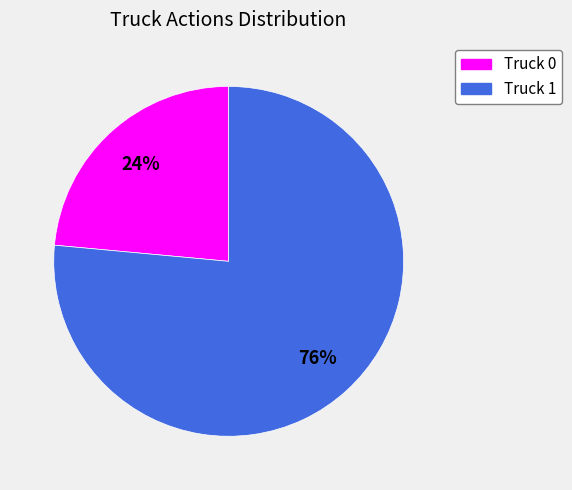

Which slice is the smallest?

Truck 0